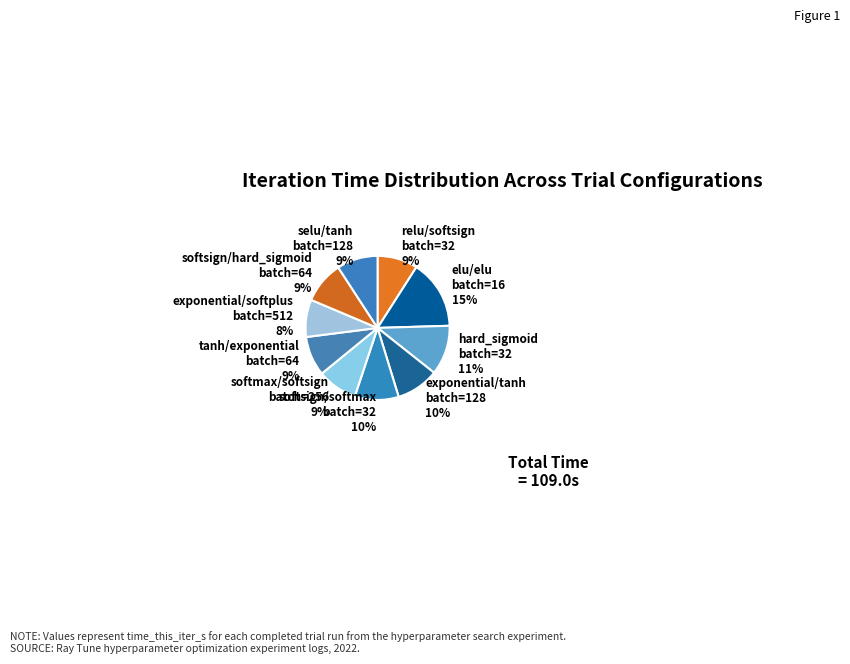

What percentage is the relu/softsign batch=32 9% slice, to the nearest percent?

9%